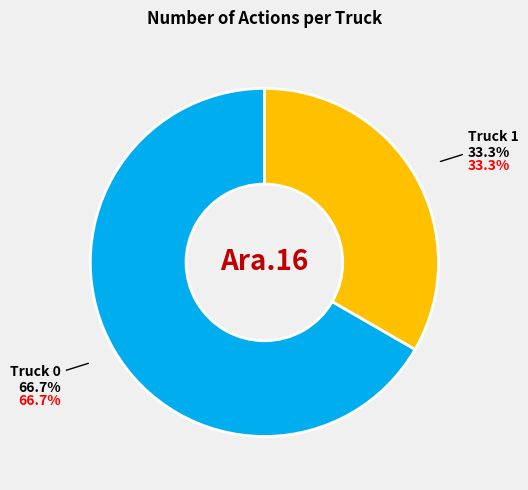

How much of the chart is everything except Truck 1?

66.7%